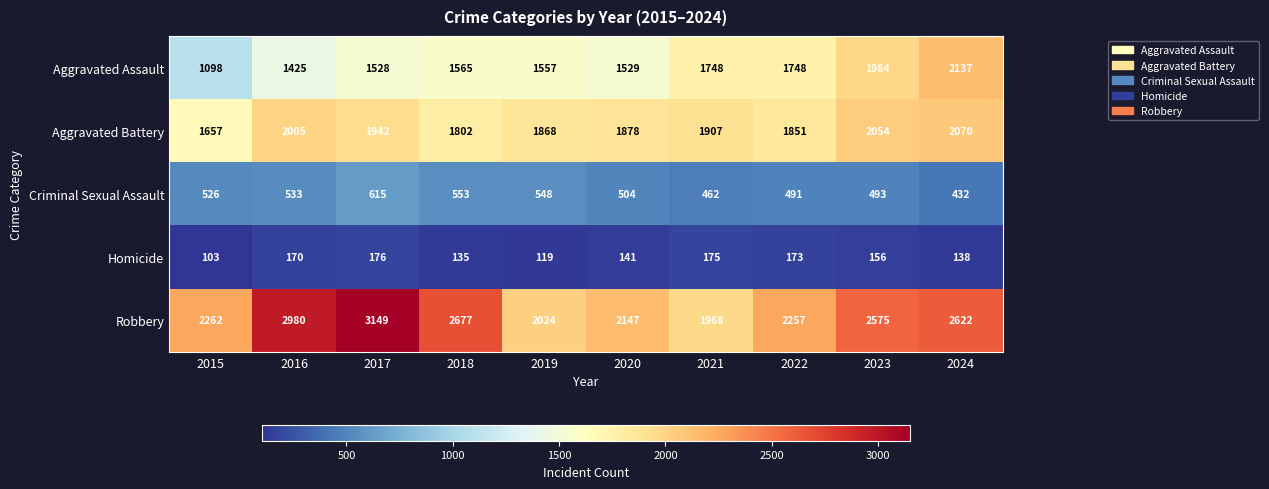

Which series has the largest range (max minus min)?

Robbery